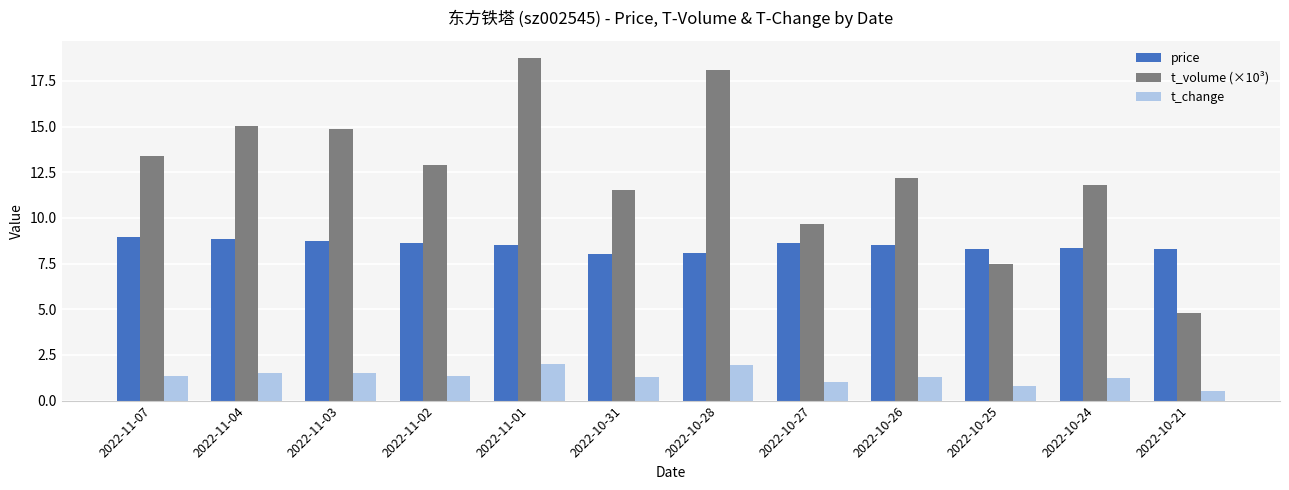

Rank the series by their maximum value, from lowest to highest.

t_change, price, t_volume (×10³)